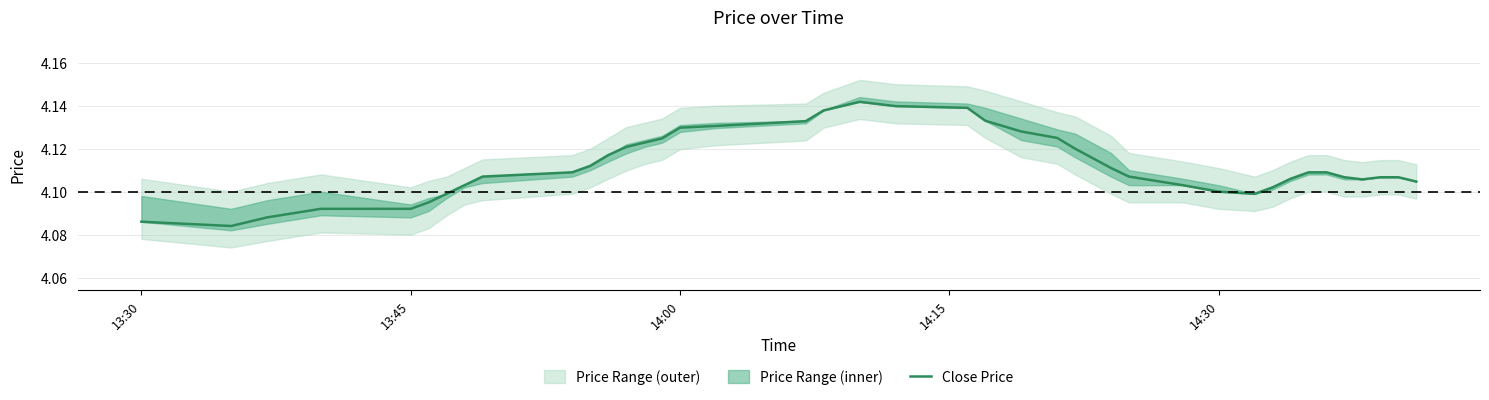

True or false: the data has more than 1 interior local peaks.

True